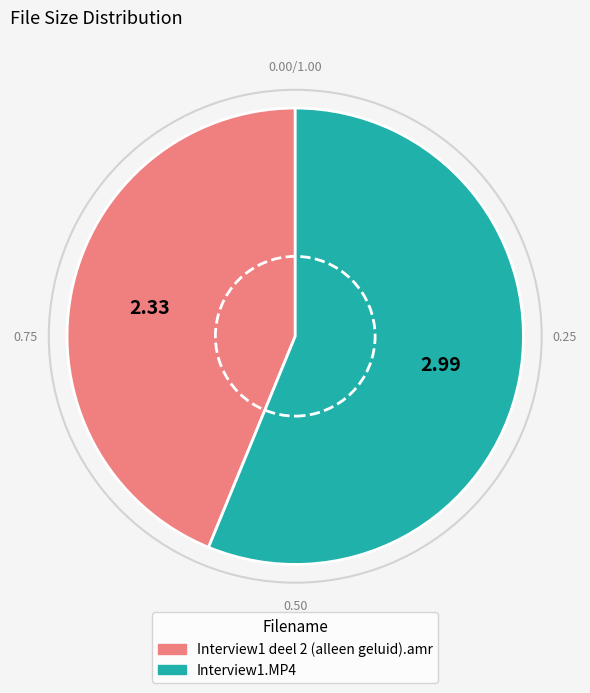

What is the majority slice?

Interview1.MP4